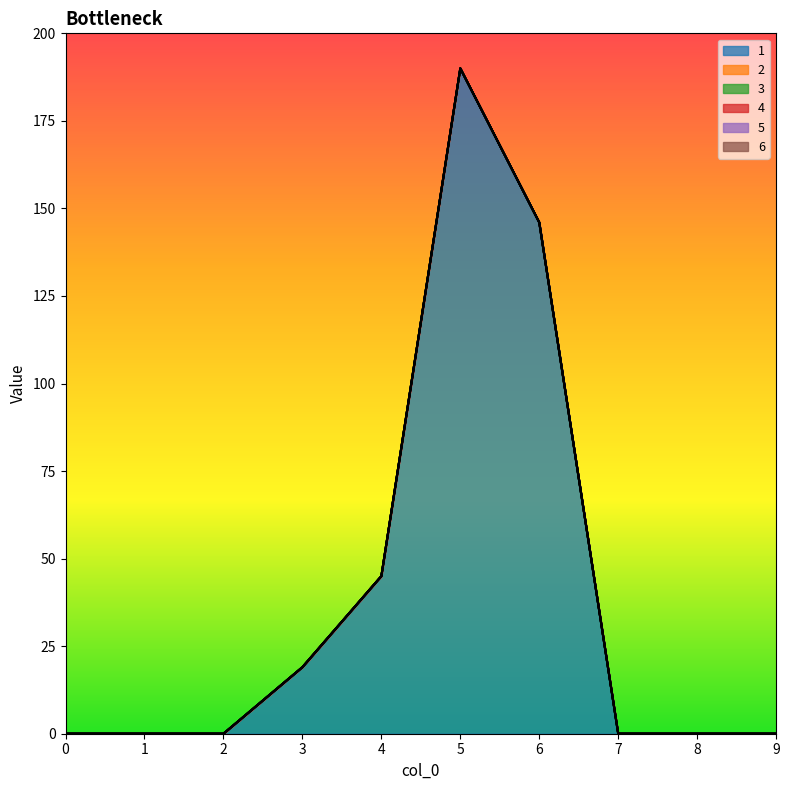

Does the chart display data point markers on the line(s)?

No